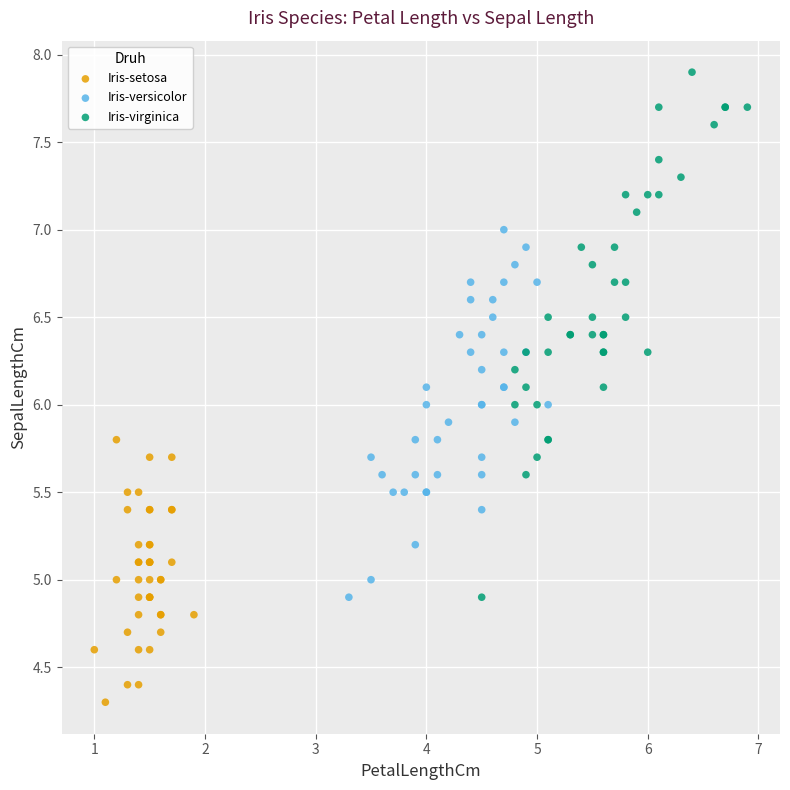

Which series reaches the maximum Y coordinate?

Iris-virginica